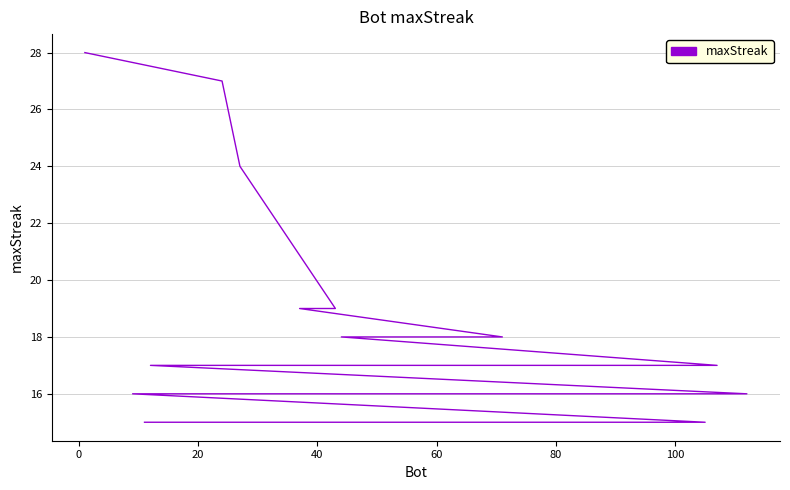

The chart shows a value of 23 at 19. True or false?

False